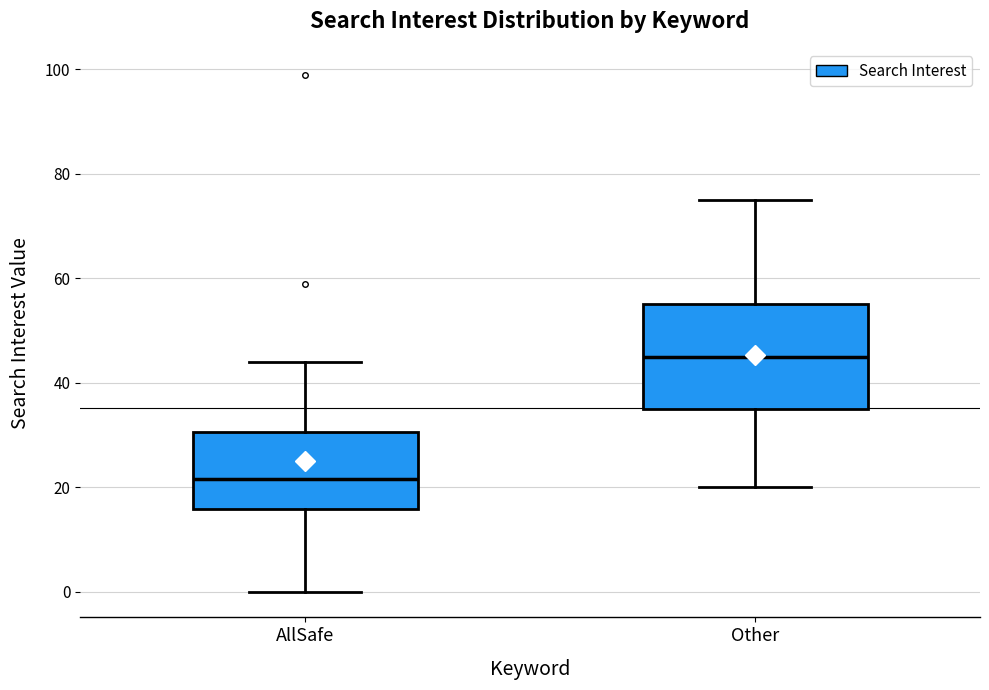

Comparing the boxes themselves (not the whiskers), which one is the tallest?

Other